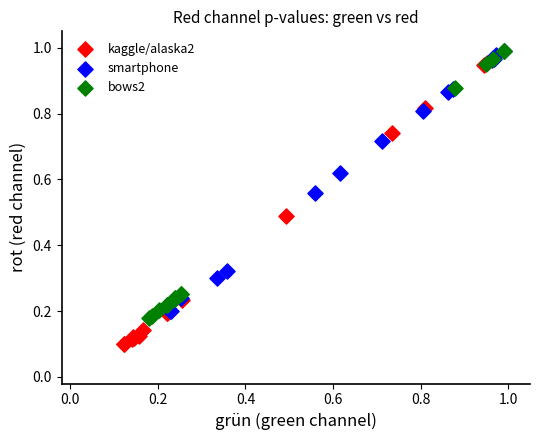

Which series has the largest Y range (max minus min)?

kaggle/alaska2